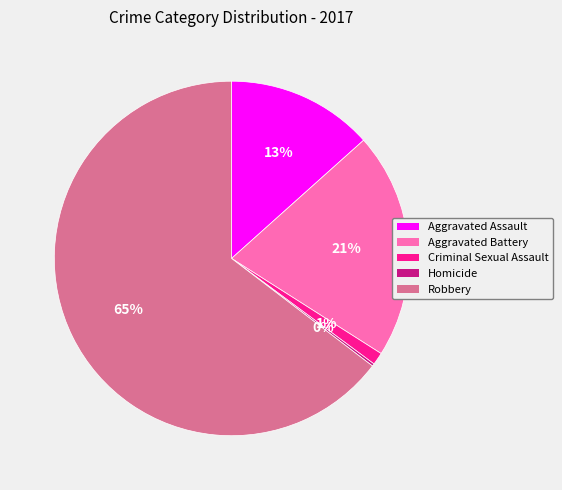

Is it true that Aggravated Battery is 21% of the pie?

True